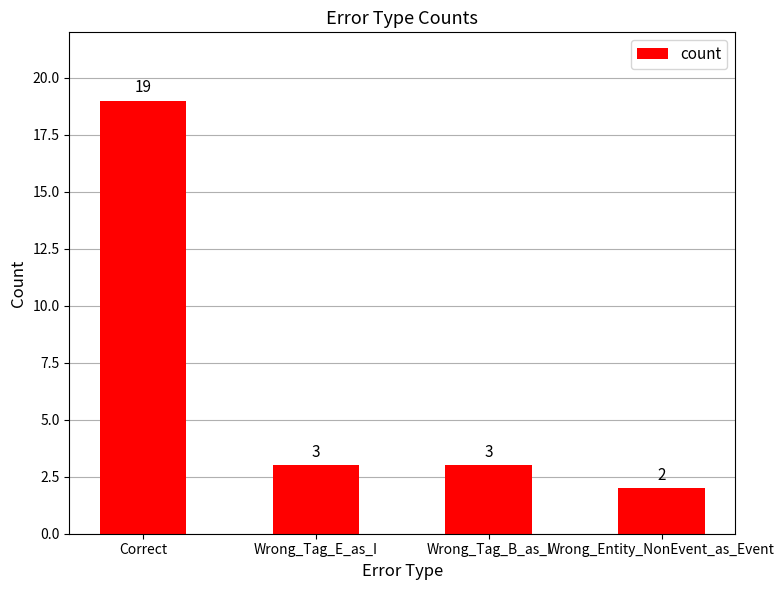

How many bars are there in total?

4